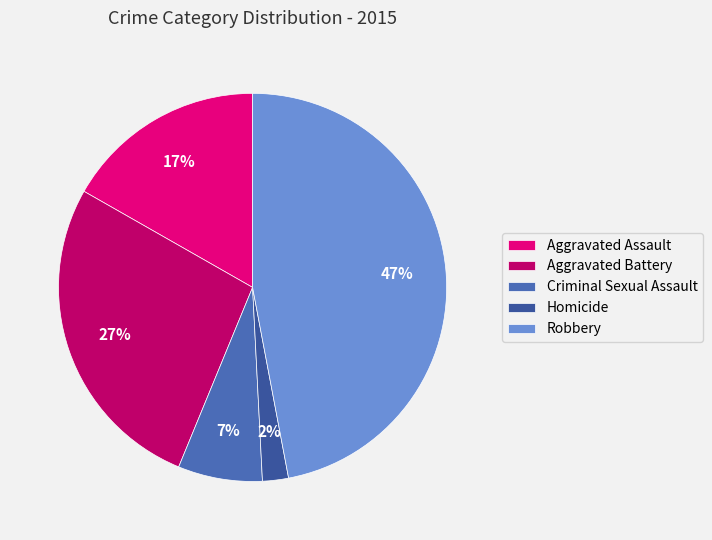

To the nearest percent, what portion does Aggravated Assault represent?

17%